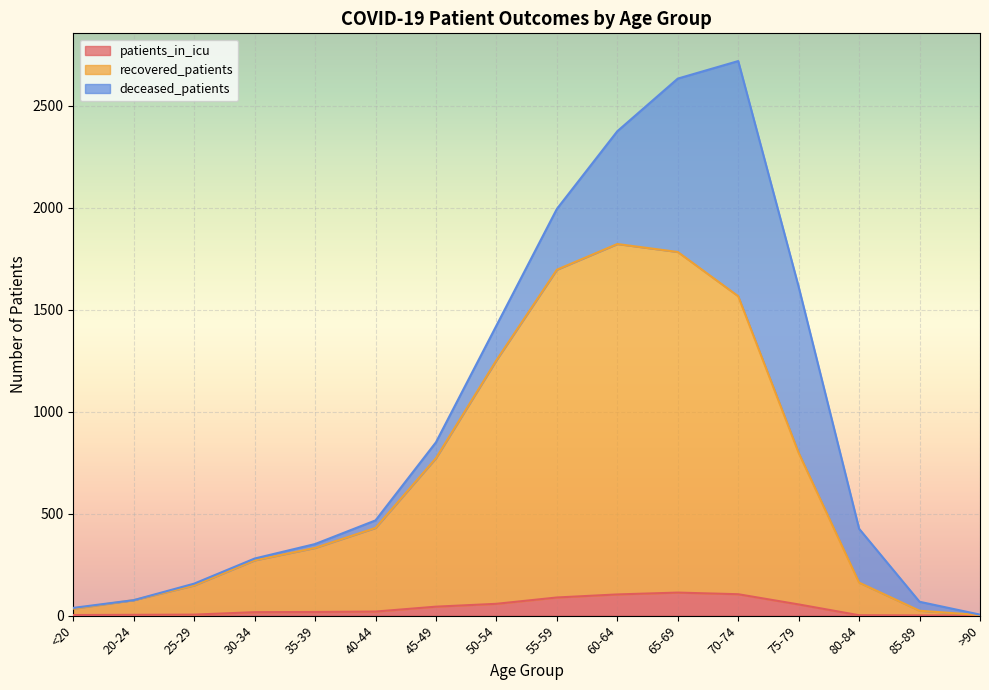

In patients_in_icu, how many points are higher than both neighbors (excluding endpoints)?

1